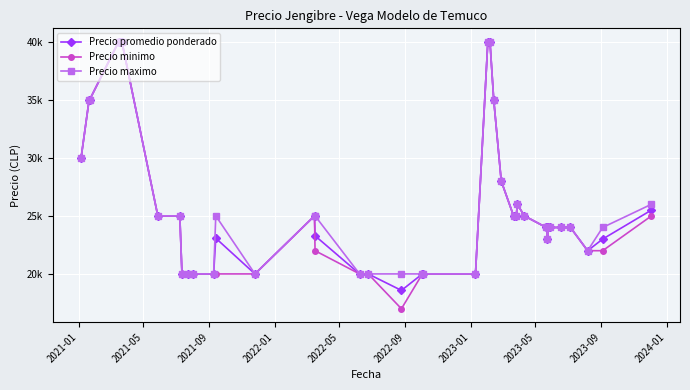

What is the value of the Precio minimo point at the 7th from the left?

25000